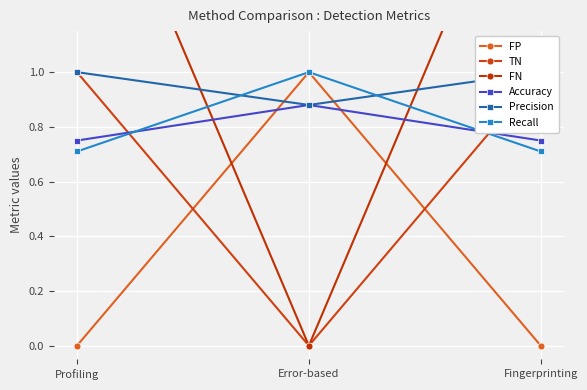

What is the label of the 2nd point from the right?

Error-based